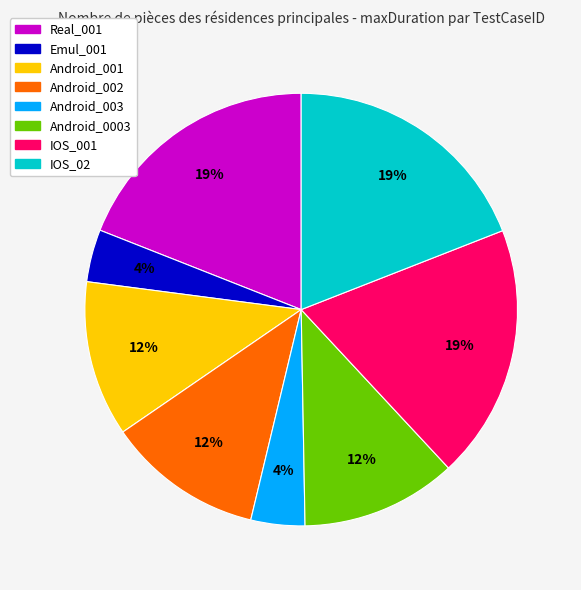

How many slices are in this pie chart?

8